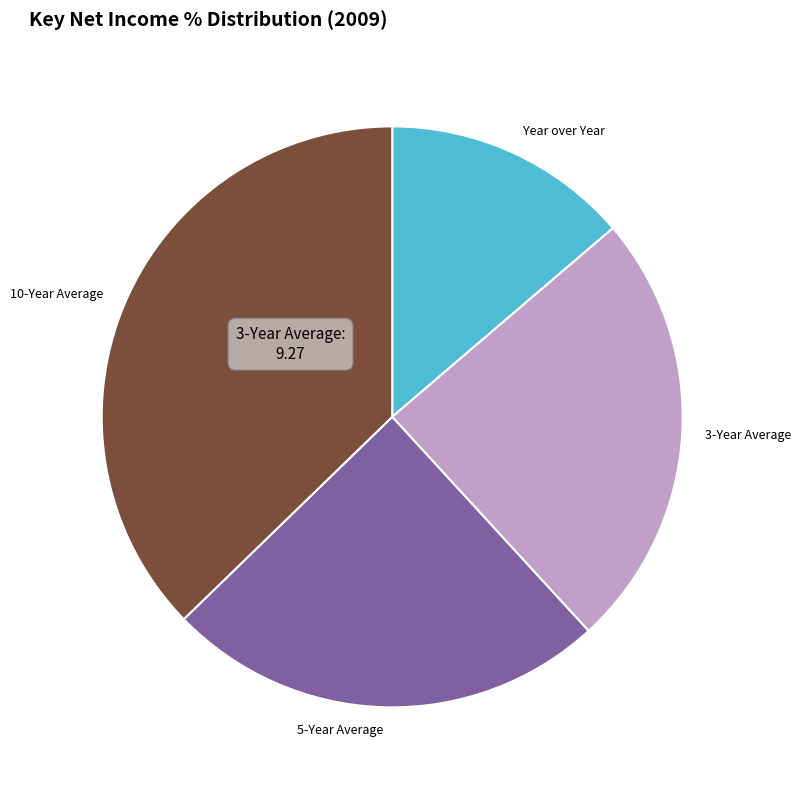

Is it true that 5-Year Average is 25% of the pie?

True